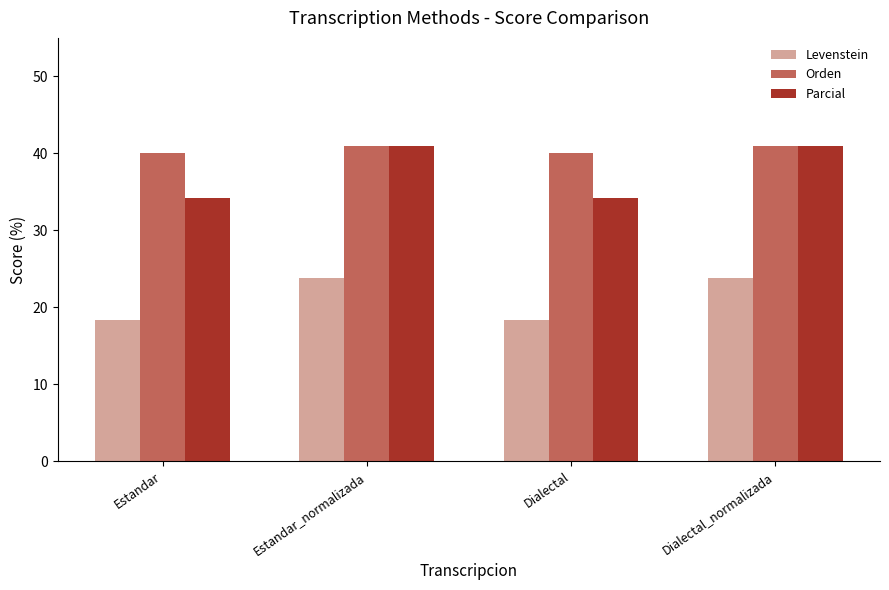

What is the spread (max minus min) of values at Estandar?

21.7